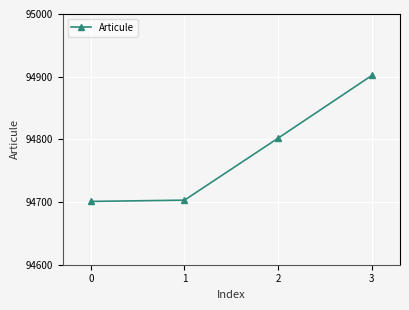

What is the smallest value displayed?

94701